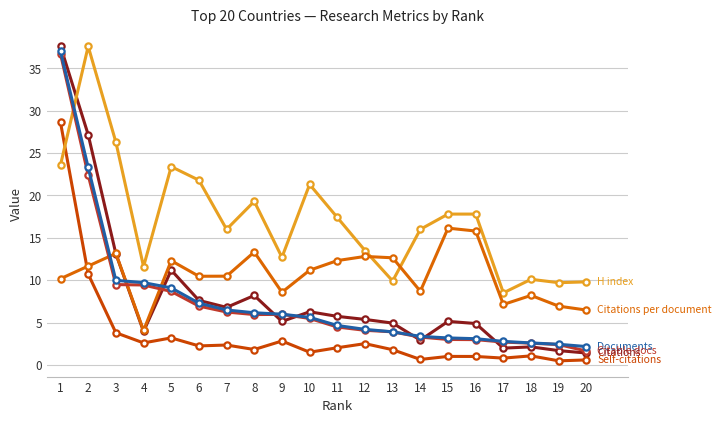

Count the number of data series in this chart.

6